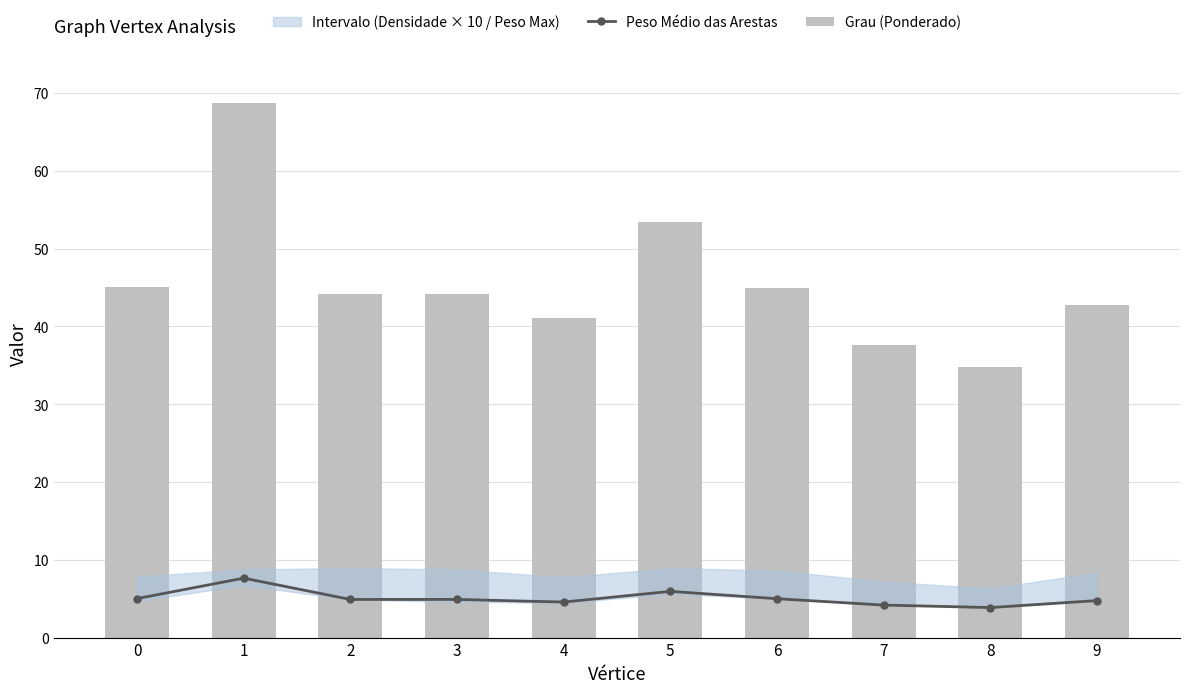

True or false: Peso Médio das Arestas has a value of 4.6 at 4.

True